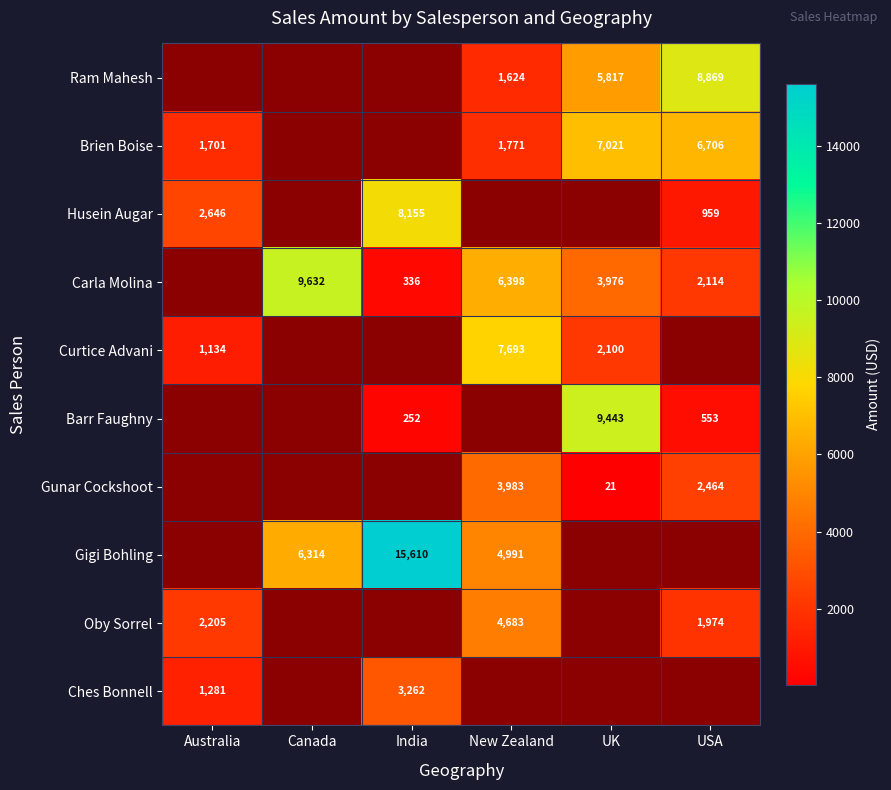

The value of Curtice Advani at UK is 917. True or false?

False